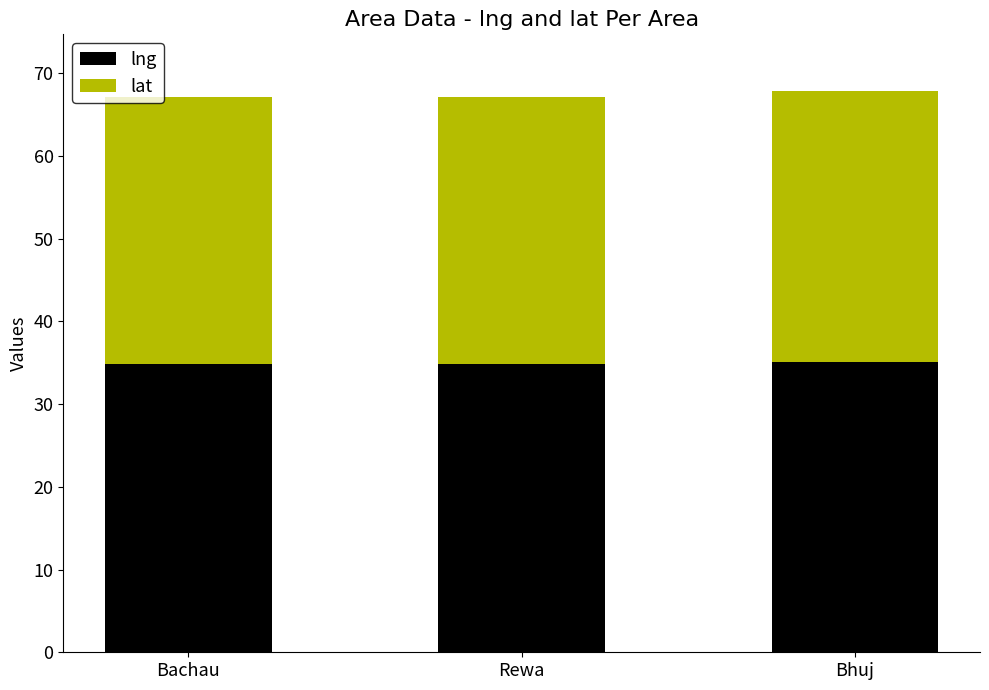

What is the approximate value of lng at Bhuj?

35.1